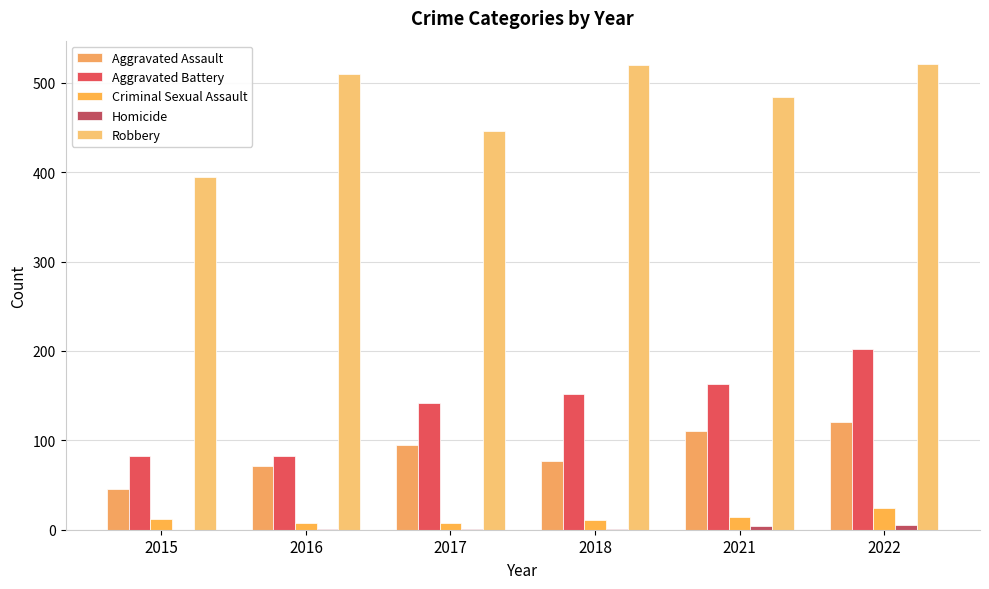

Is the value of Aggravated Assault at 2022 greater than the value of Criminal Sexual Assault at 2021?

Yes